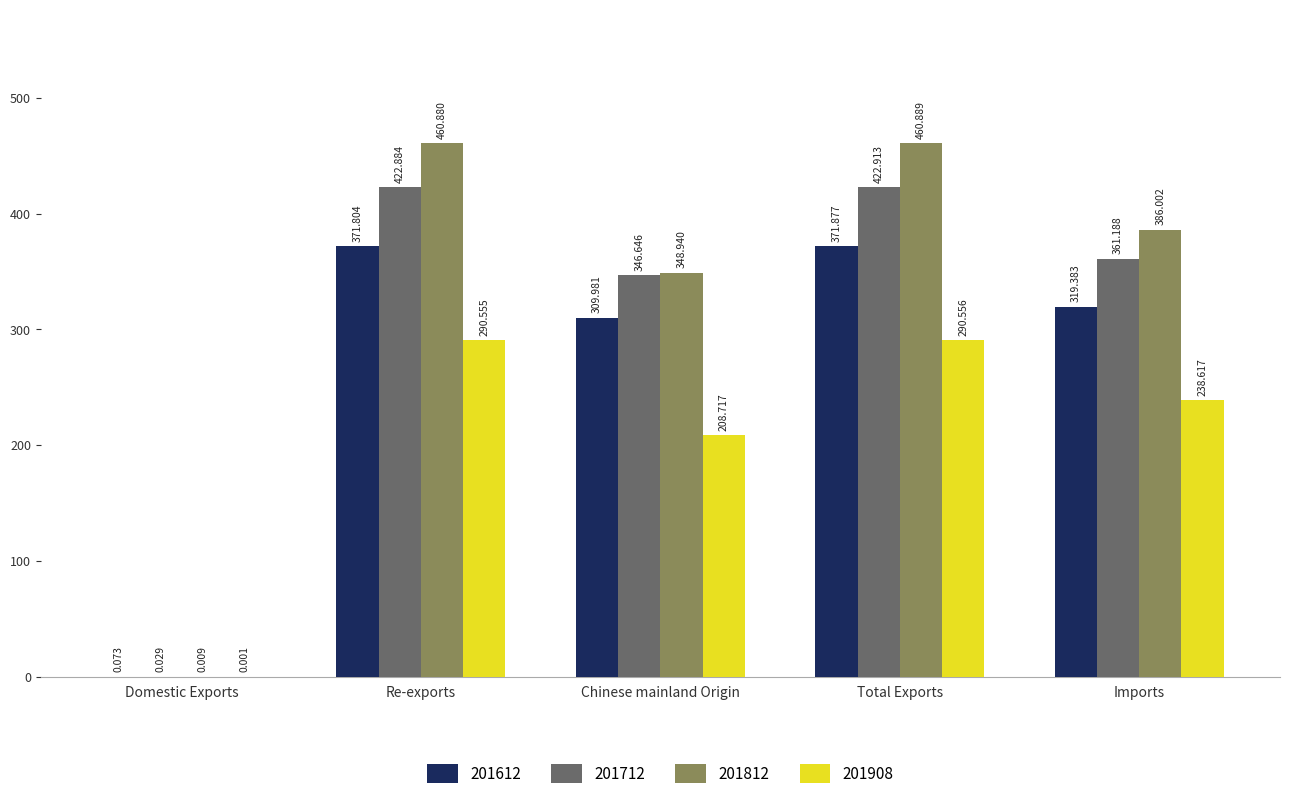

Are the bars horizontal?

No